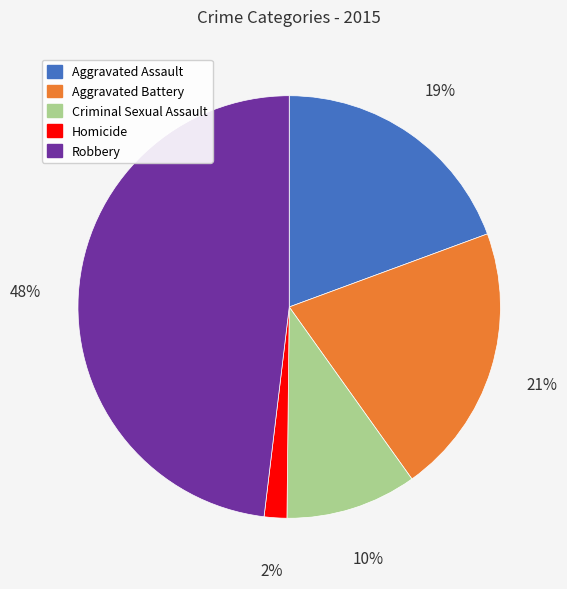

What is the largest slice in the pie chart?

Robbery